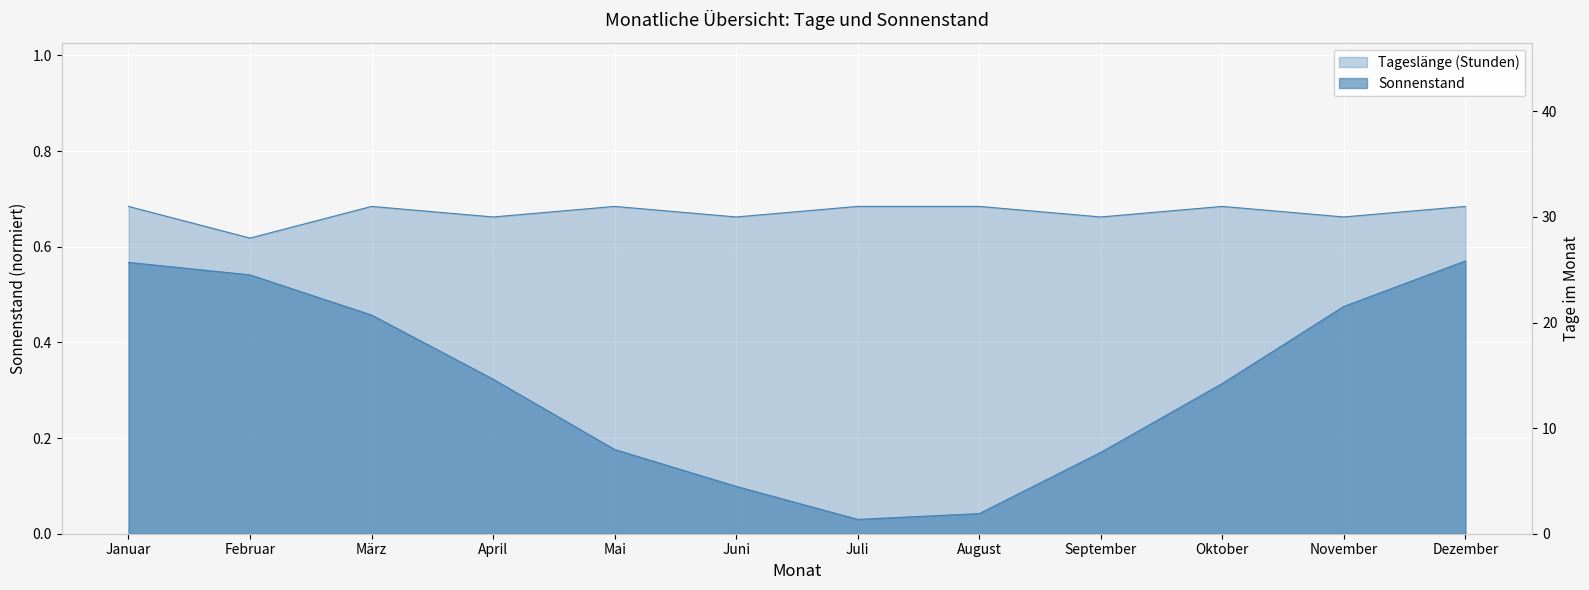

Reading left to right, extract all data points from this chart.

Tageslänge (Stunden): Januar=31.0	Februar=28.0	März=31.0	April=30.0	Mai=31.0	Juni=30.0	Juli=31.0	August=31.0	September=30.0	Oktober=31.0	November=30.0	Dezember=31.0
Sonnenstand: Januar=0.6	Februar=0.5	März=0.5	April=0.3	Mai=0.2	Juni=0.1	Juli=0.0	August=0.0	September=0.2	Oktober=0.3	November=0.5	Dezember=0.6